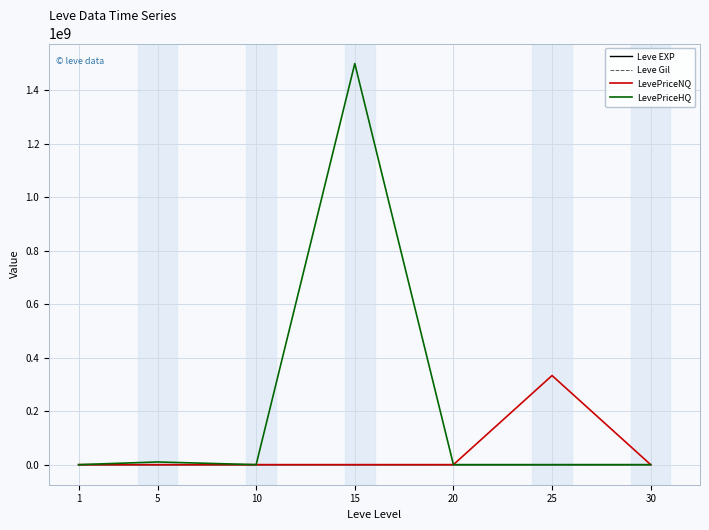

At which category is the sum across all series the highest?

15